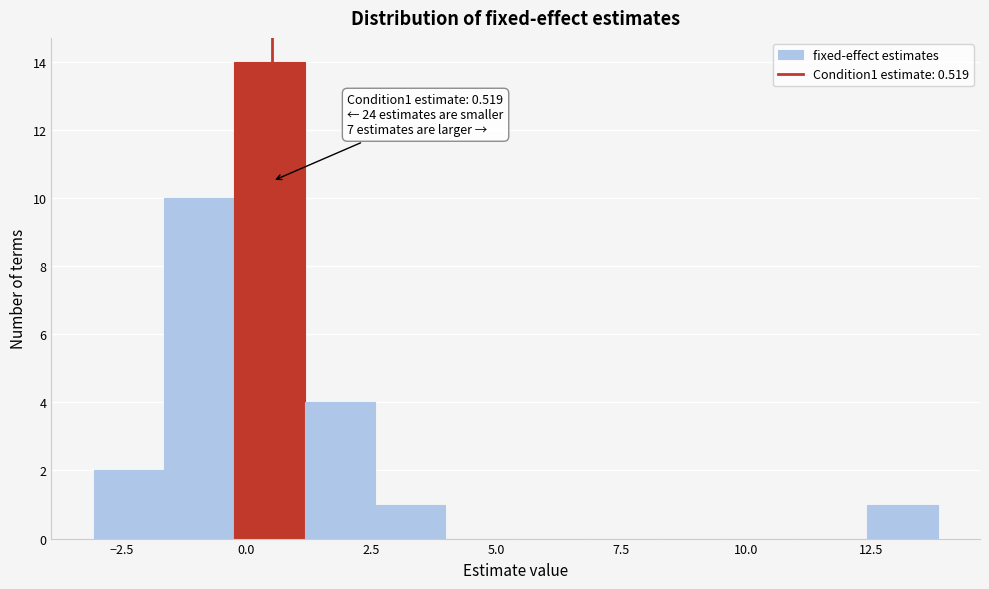

Around what value on the x-axis is the tallest bar? Give the approximate position of its centre, as read against the axis.

0.5